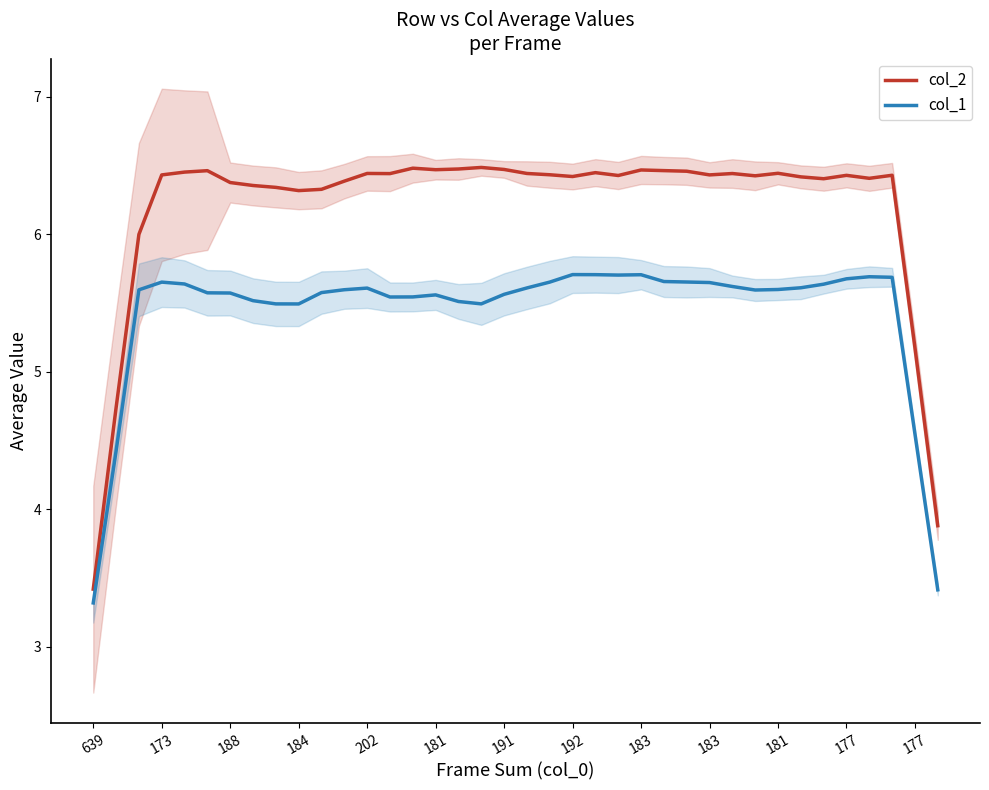

How many values in the col_1 series are below 5?

4